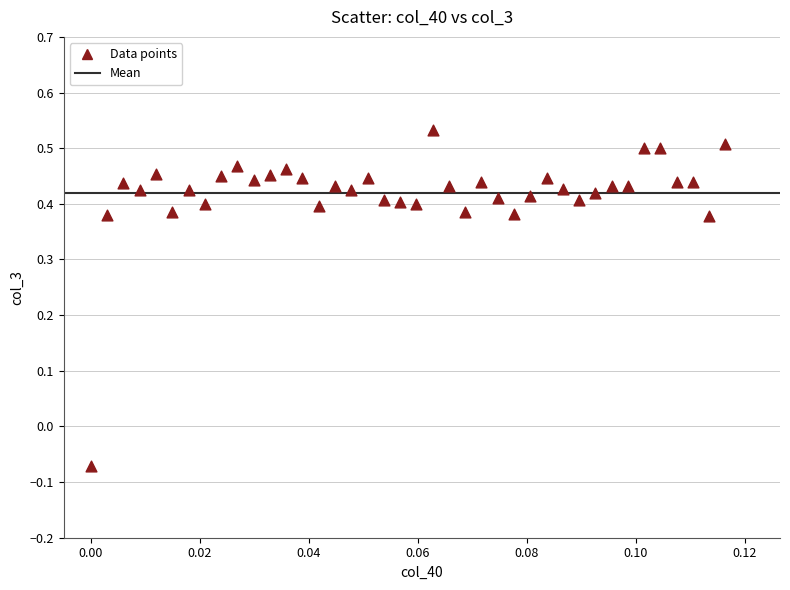

What is the range of Y values (max minus min)?

0.6